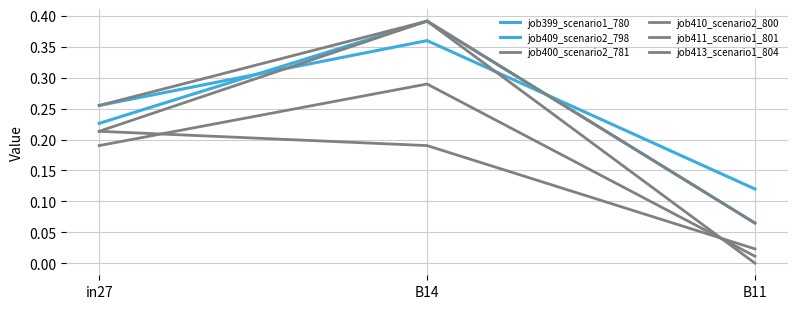

At in27, list the series in order from smallest to largest.

job413_scenario1_804, job400_scenario2_781, job411_scenario1_801, job399_scenario1_780, job409_scenario2_798, job410_scenario2_800